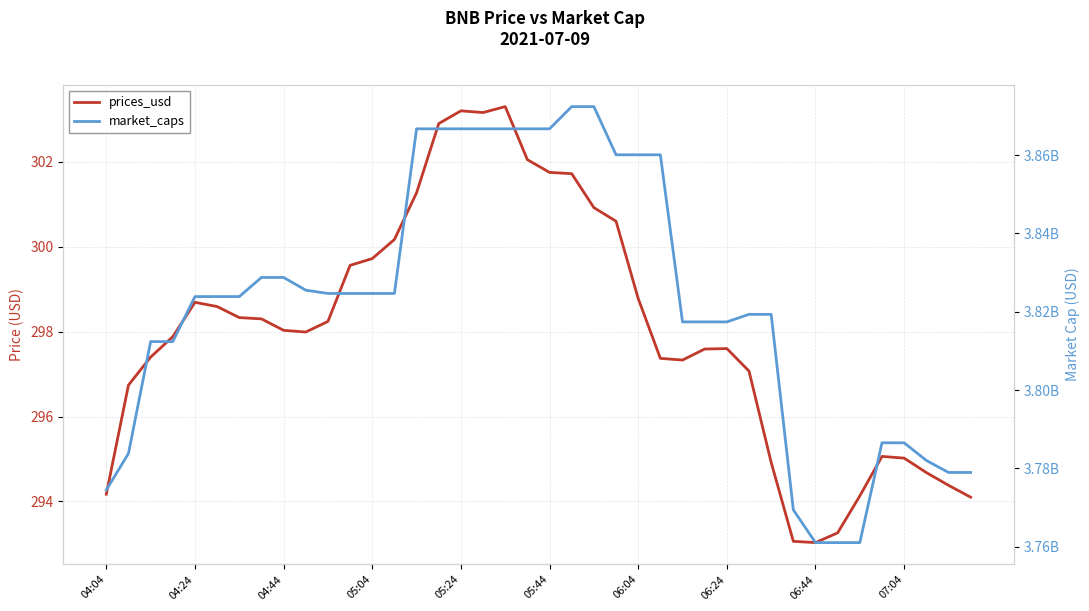

Rank the series at 04:04 from lowest to highest value.

prices_usd, market_caps